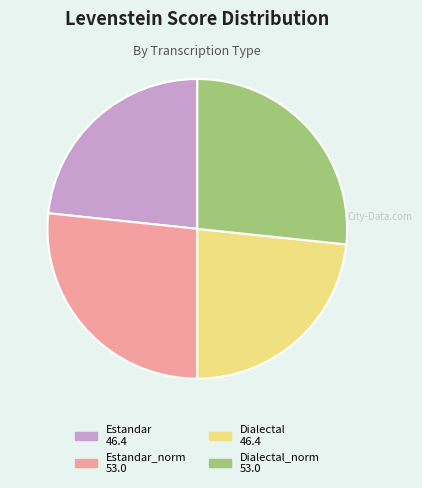

Is there a majority slice in this chart?

No